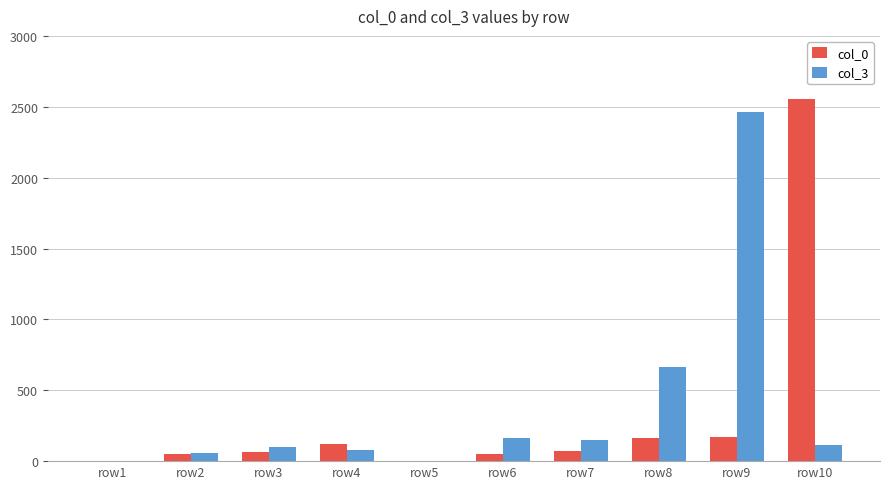

What are all the series names shown in the legend?

col_0, col_3